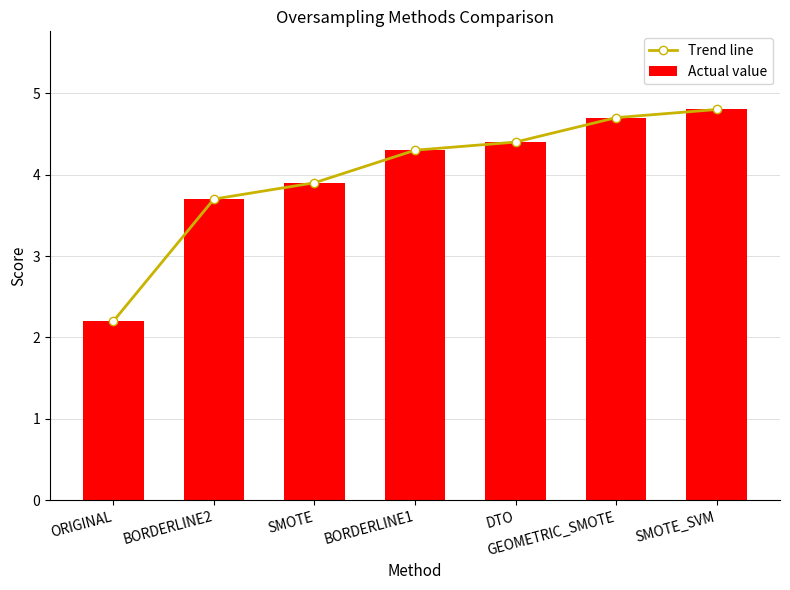

What are all the series names shown in the legend?

Trend line, Actual value